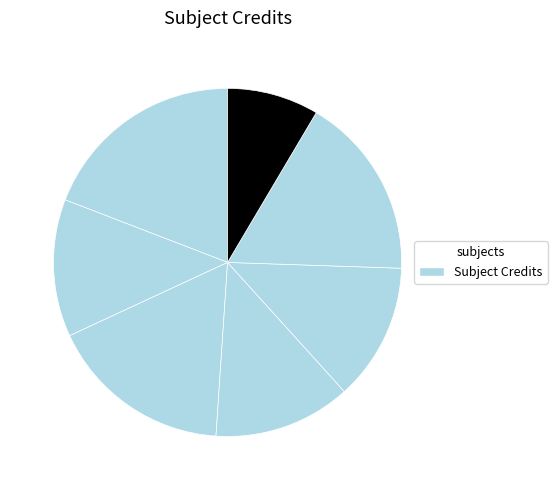

Is there any slice that represents more than half of the pie?

No